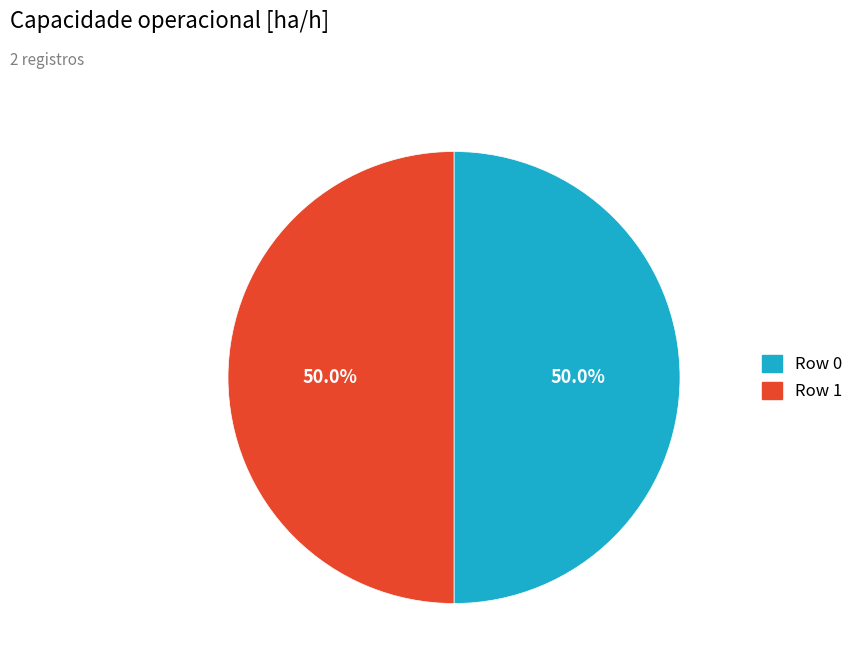

Is the sum of Row 0 and Row 1 greater than half?

Yes